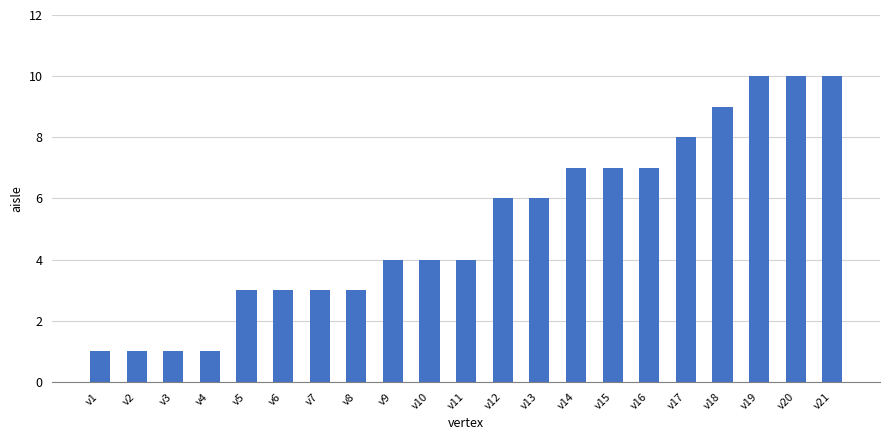

What is the difference between the maximum and minimum values?

9